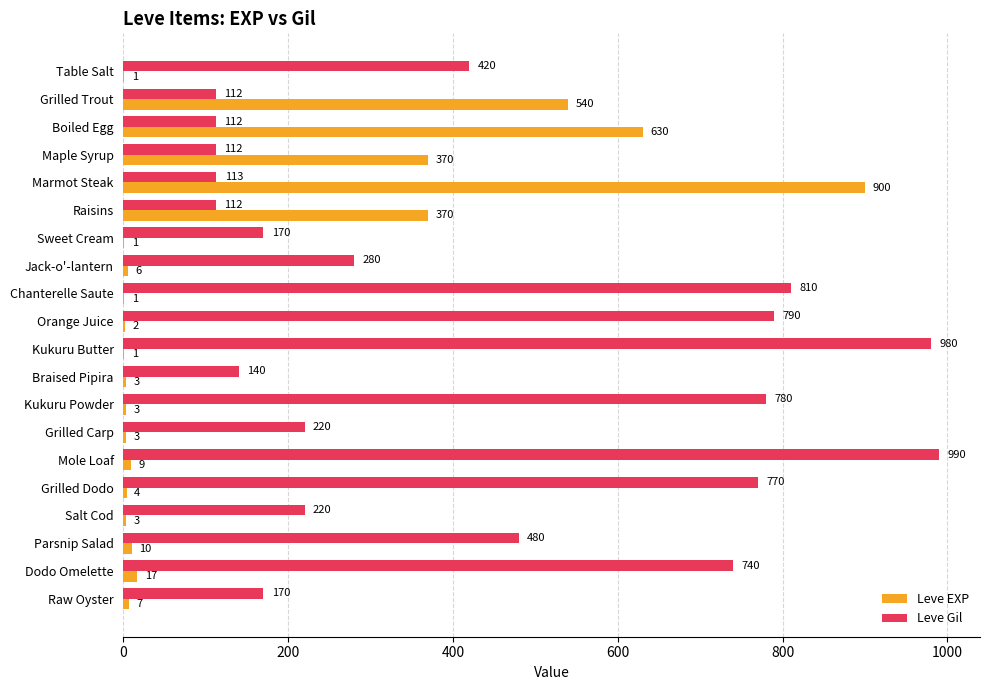

Which series has the largest total across all categories?

Leve Gil